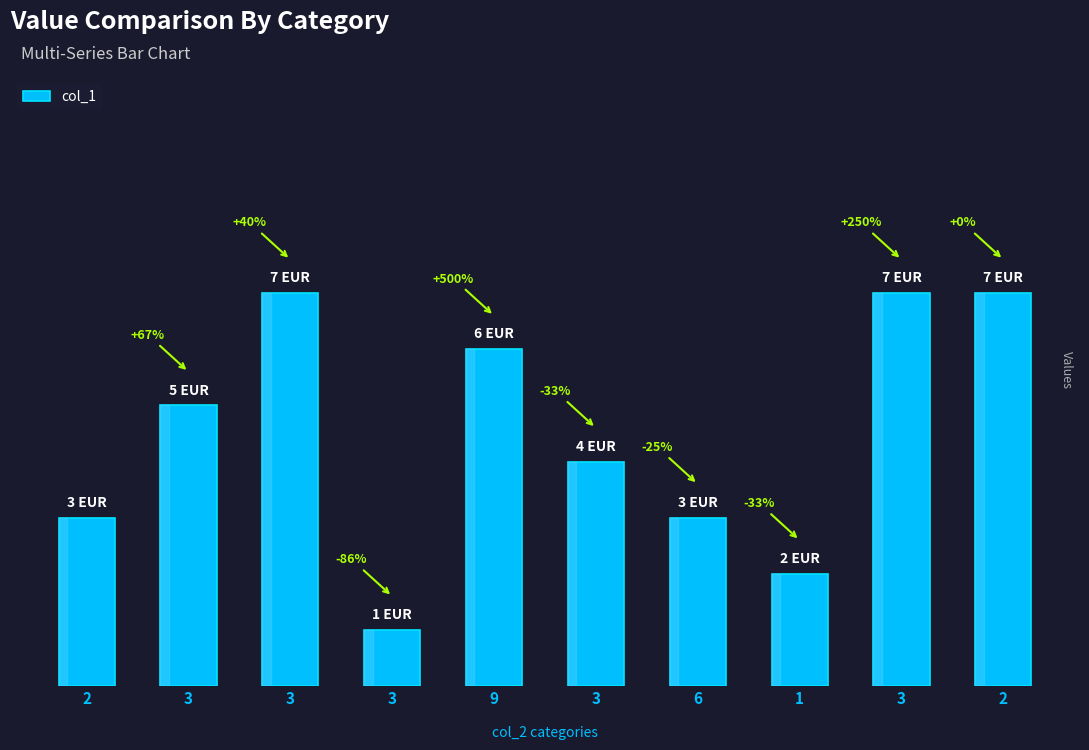

What is the approximate value at 2?

7